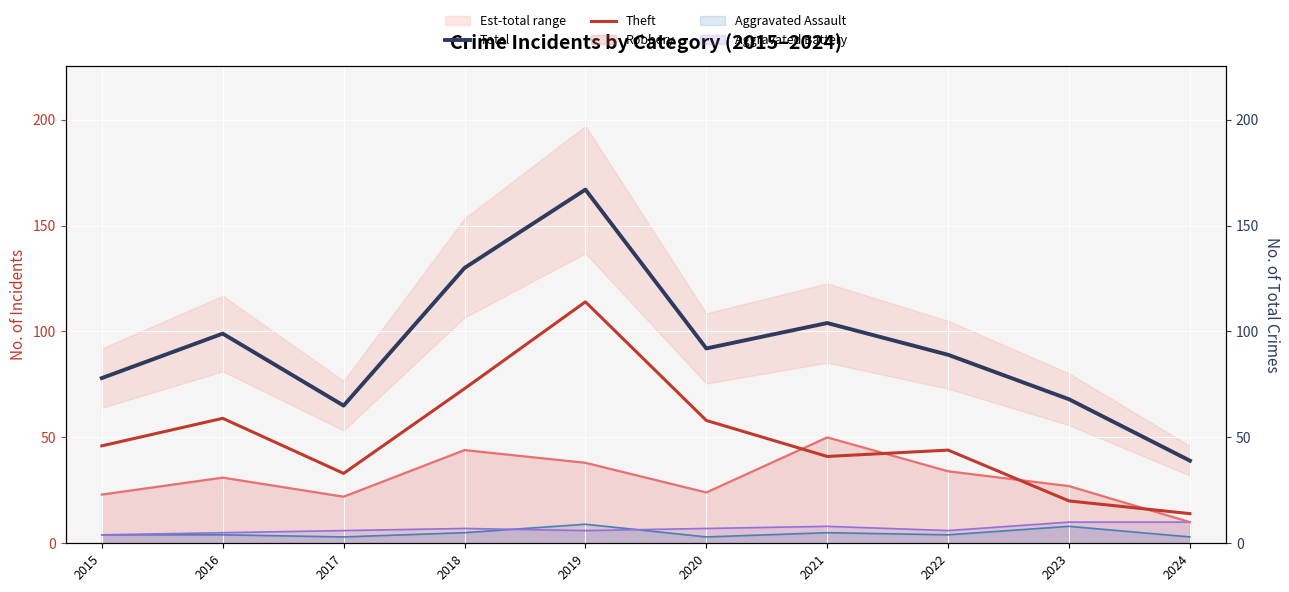

True or false: Total and Theft cross at least once.

False